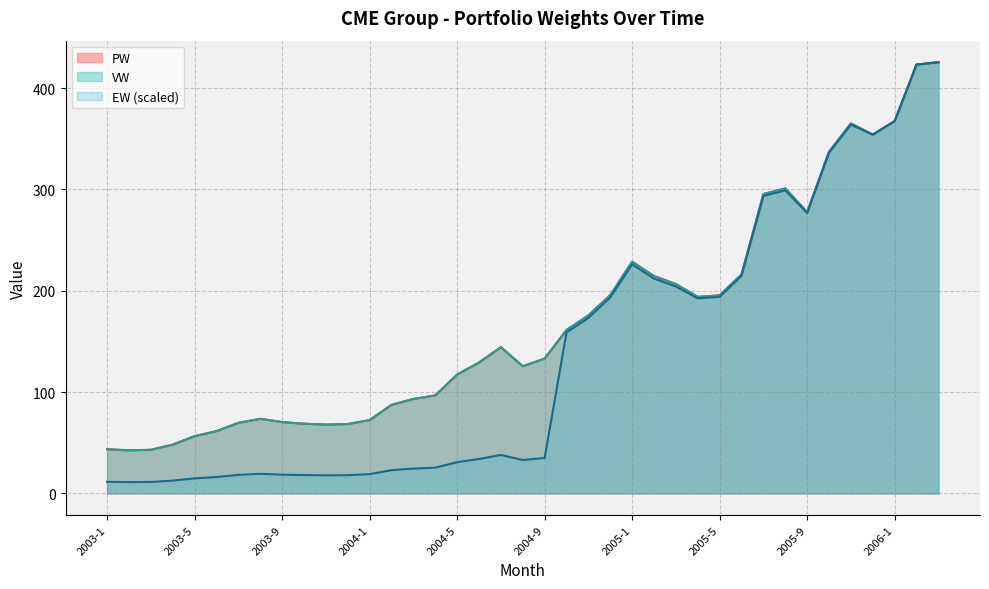

Reading left to right, extract all data points from this chart.

EW: 11.5	11.2	11.3	12.7	14.9	16.2	18.3	19.4	18.5	18.1	17.9	18.0	19.0	23.0	24.5	25.4	30.9	34.0	38.0	33.0	35.0	159.0	173.2	193.4	226.0	212.0	204.2	192.5	194.0	214.8	293.6	299.1	276.7	336.2	364.0	354.2	367.5	423.3	425.6
VW: 43.7	42.5	43.0	48.1	56.5	61.5	69.6	73.7	70.4	68.8	68.0	68.5	72.4	87.4	93.2	96.7	117.3	129.2	144.4	125.5	133.1	161.3	175.7	195.7	228.7	214.5	206.6	194.0	195.5	216.2	295.5	301.1	277.6	337.3	365.1	354.1	367.5	423.2	425.6
PW: 43.7	42.5	43.0	48.1	56.5	61.5	69.6	73.7	70.4	68.8	68.0	68.5	72.4	87.4	93.2	96.7	117.3	129.2	144.4	125.5	133.1	161.3	175.7	195.7	228.7	214.5	206.6	194.0	195.5	216.2	295.5	301.1	277.6	337.3	365.1	354.1	367.5	423.2	425.6